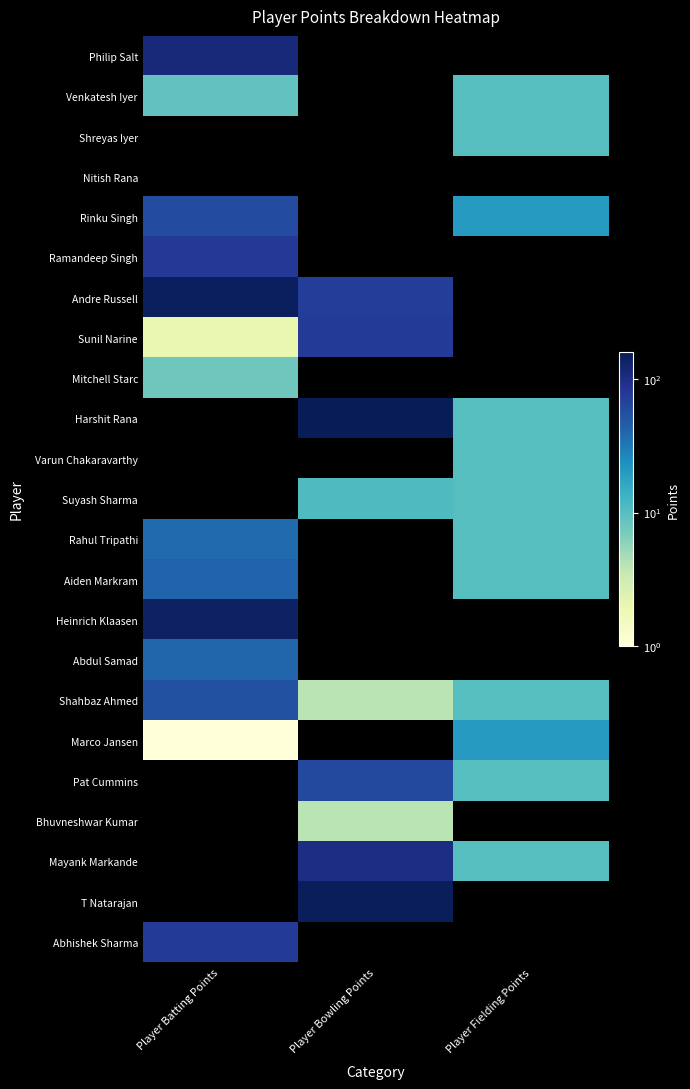

Where does the Aiden Markram series first go above 10?

Player Batting Points